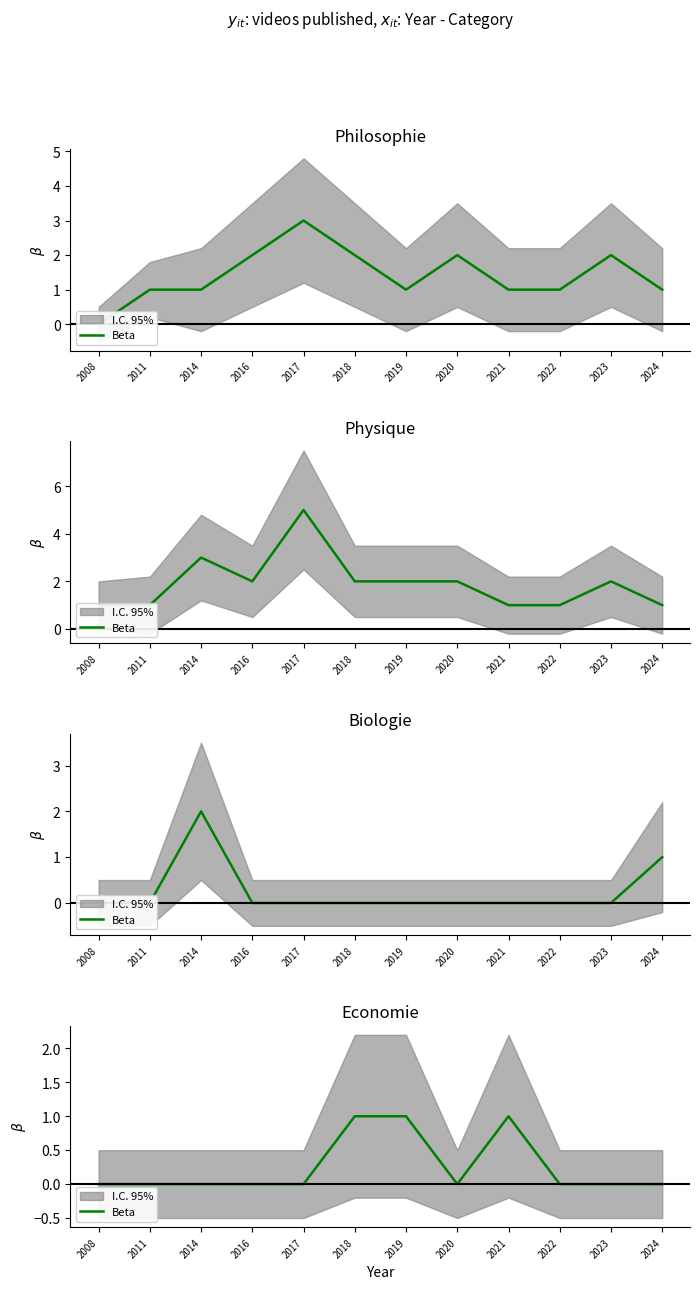

What is the difference between the values at 2011 and 2018?

1